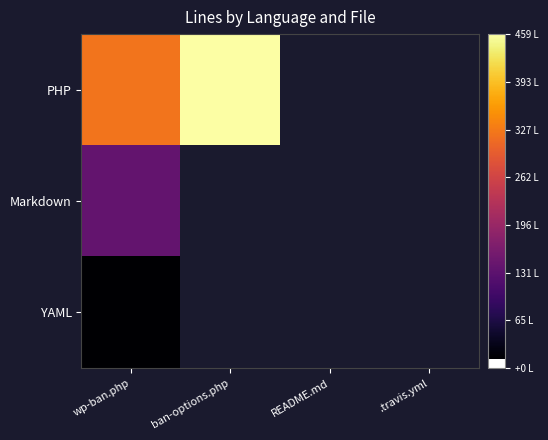

At which label is Markdown closest to 139?

wp-ban.php